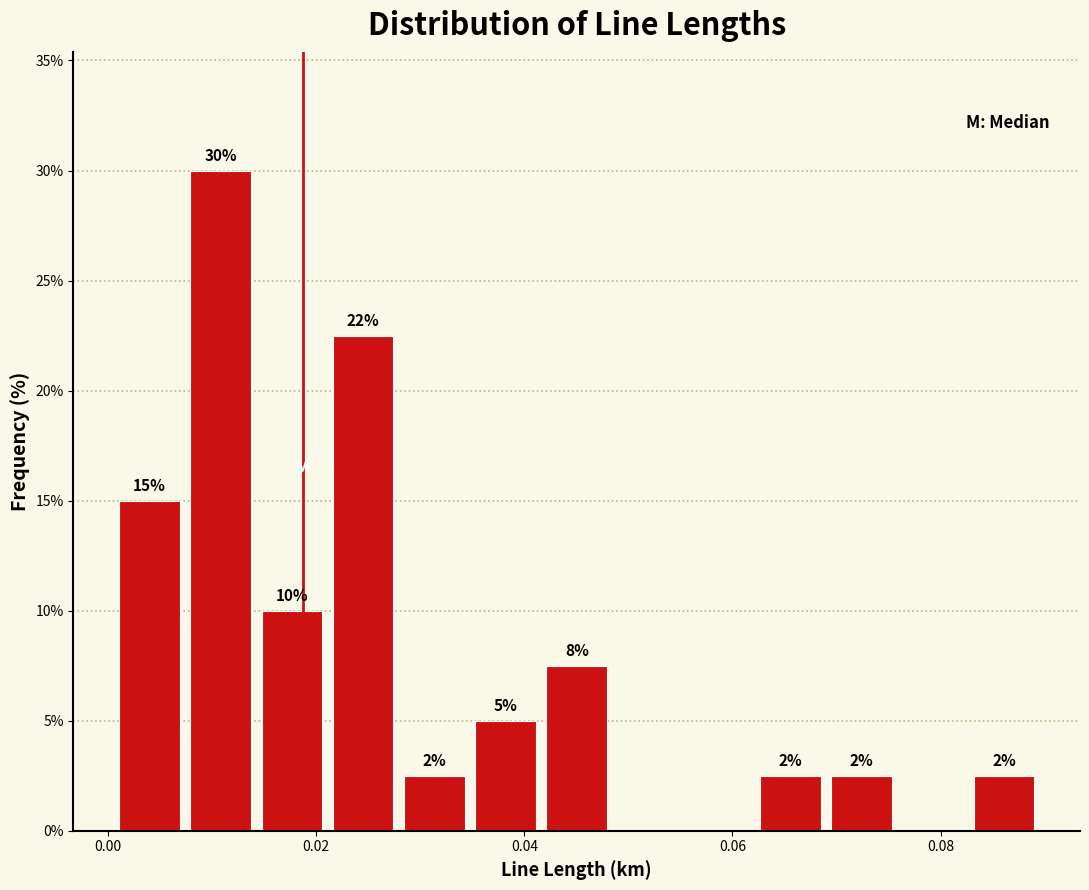

Around what value on the x-axis is the tallest bar? Give the approximate position of its centre, as read against the axis.

0.010